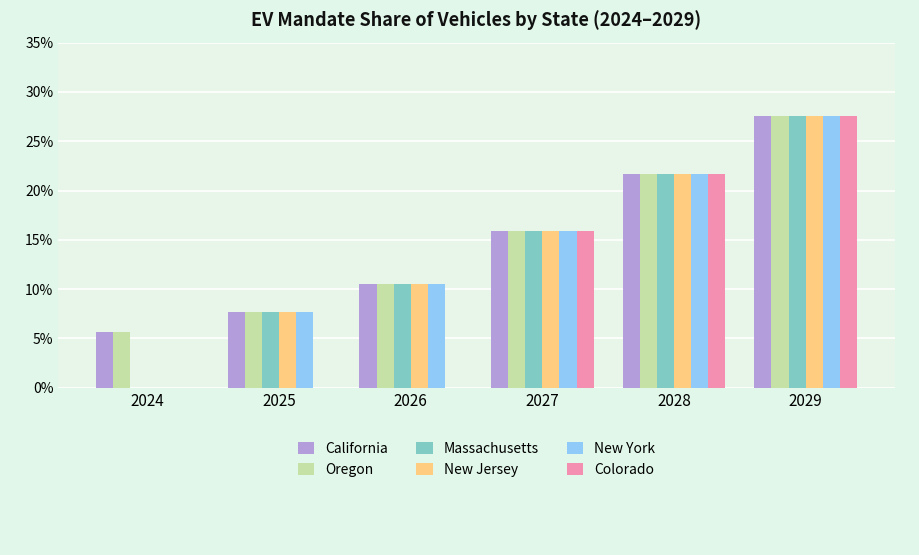

Which category has the highest value in the Colorado series?

2029